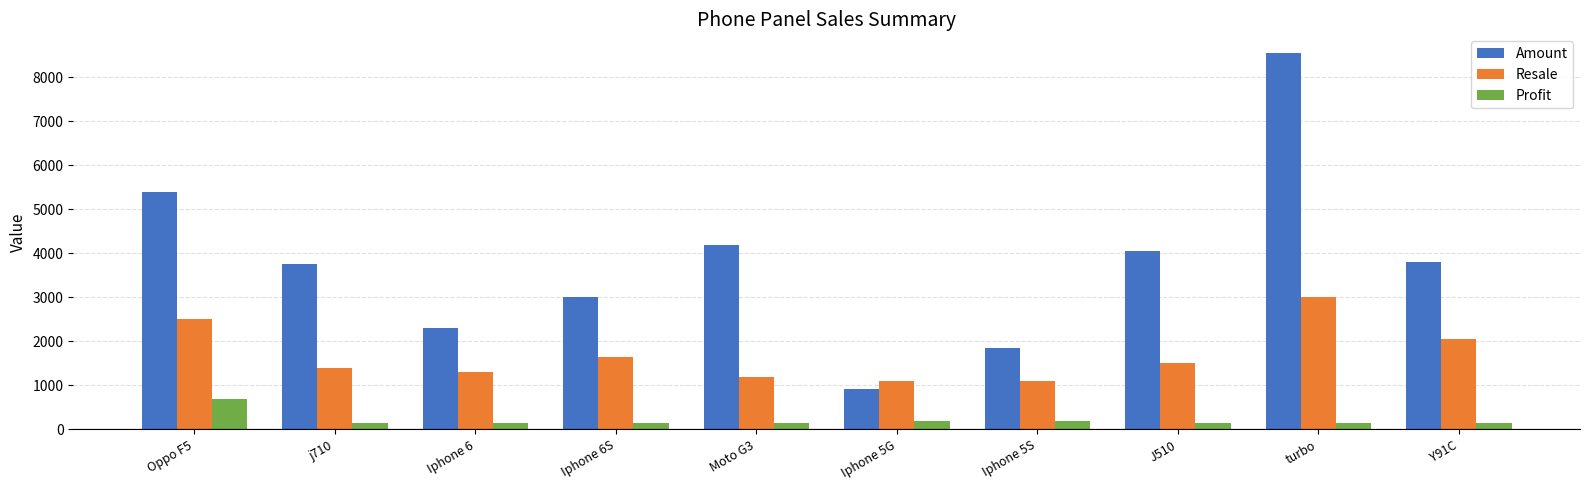

Which series changed the most between j710 and Iphone 5S?

Amount